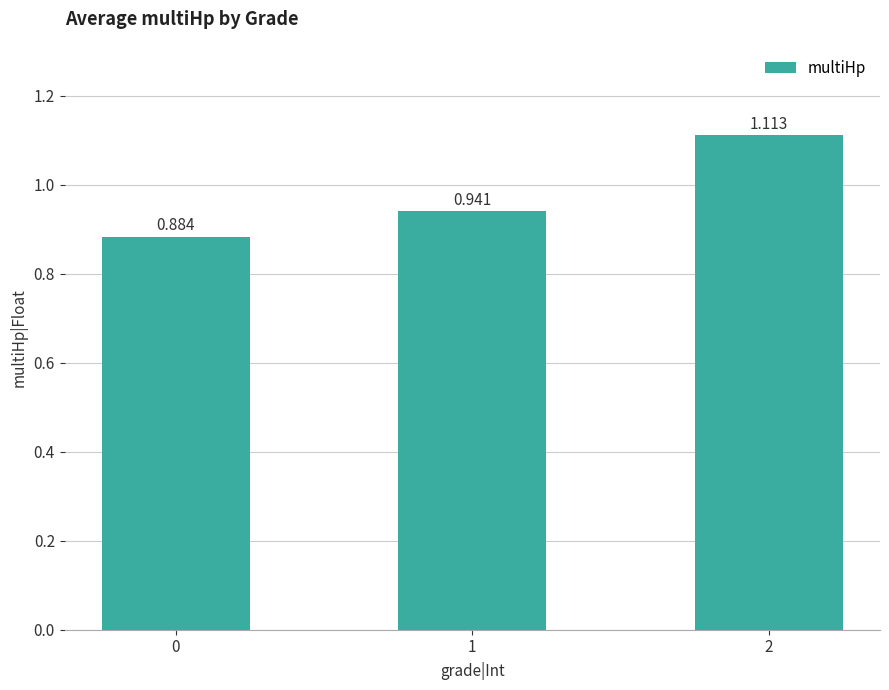

List the labels in order of value, largest first.

2, 1, 0